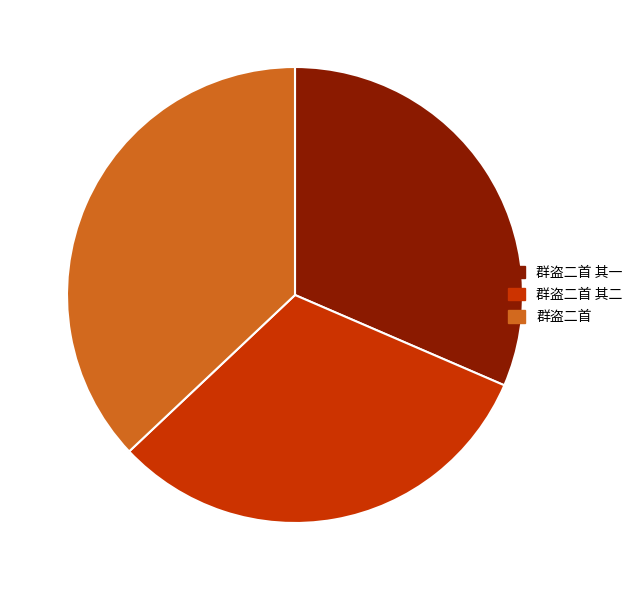

Count the number of slices in the pie.

3